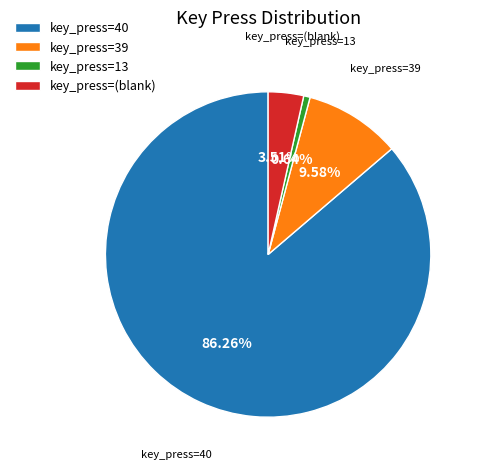

Does any single category account for the majority?

Yes